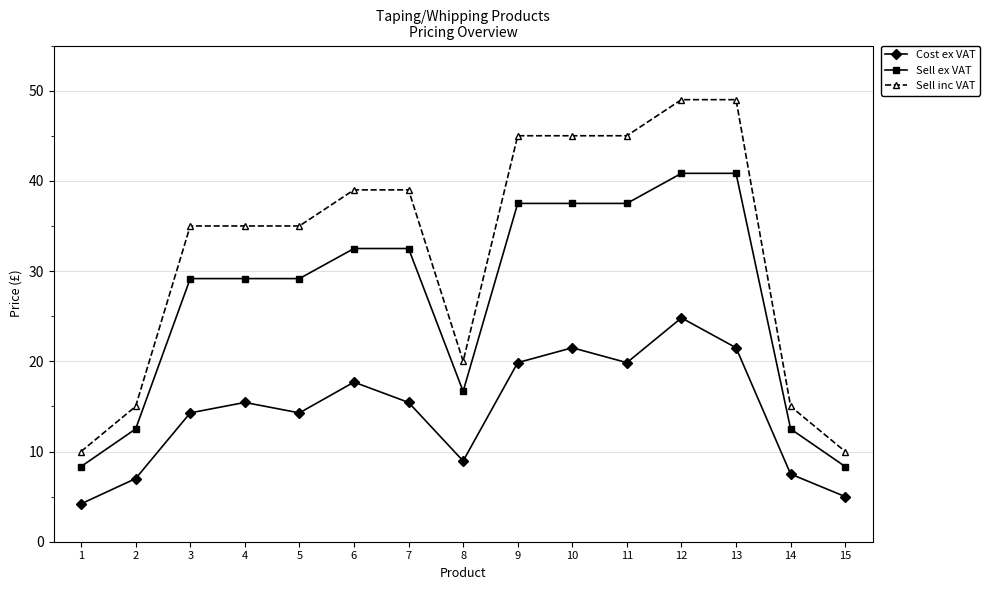

Which series has the widest spread of values?

Sell inc VAT